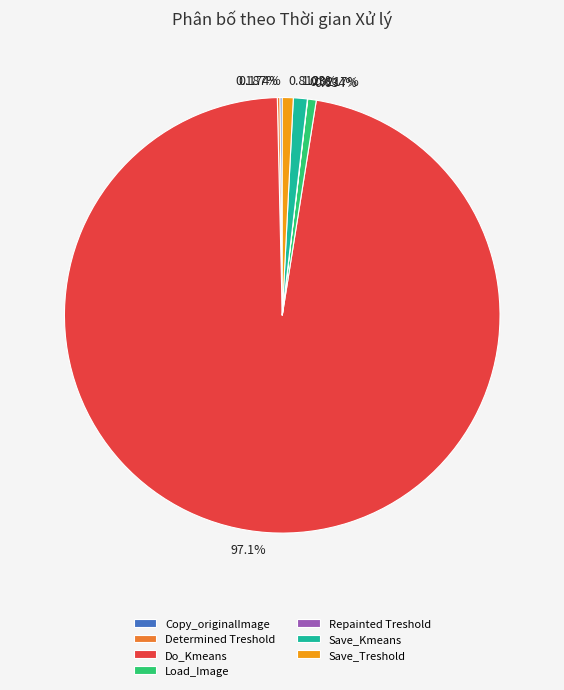

Which slice is the largest?

Do_Kmeans